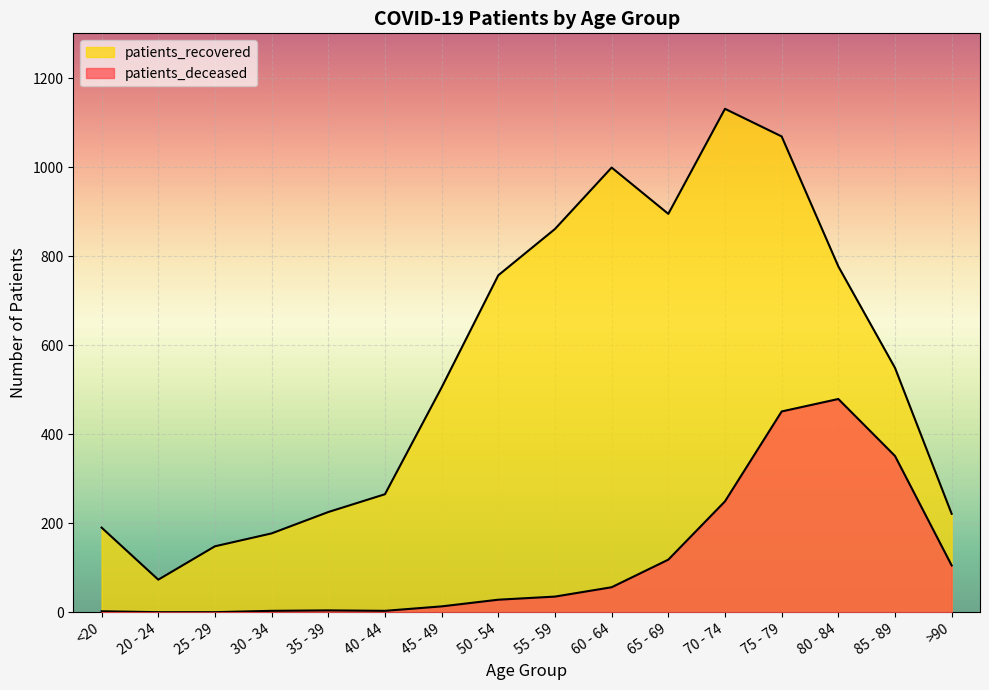

What position from the left is 25 - 29?

3